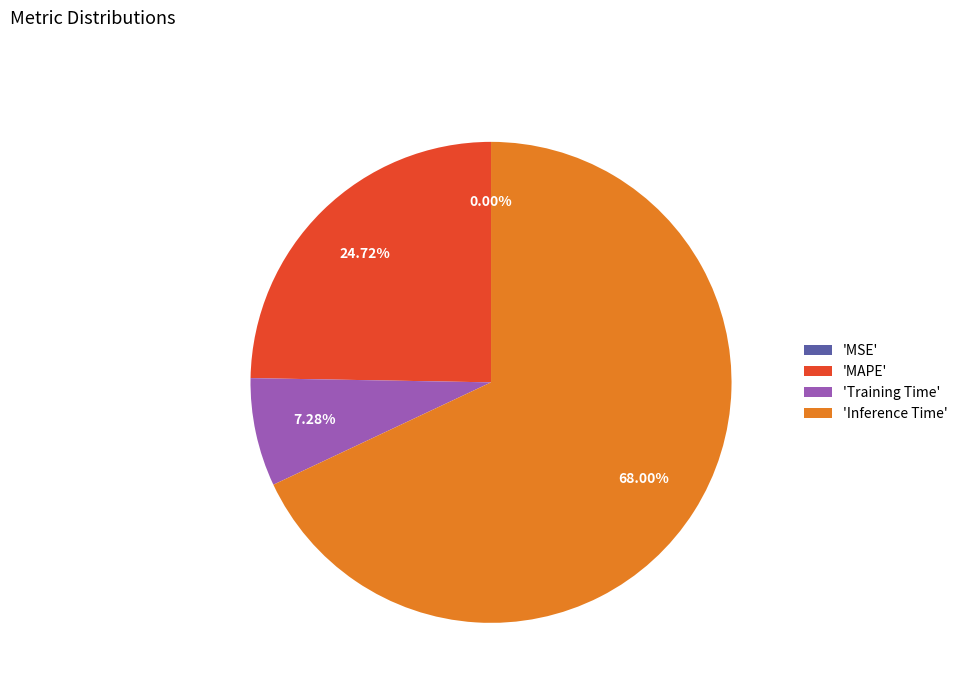

Approximately how many times larger is the value at 'Inference Time' compared to 'Training Time'?

9.3